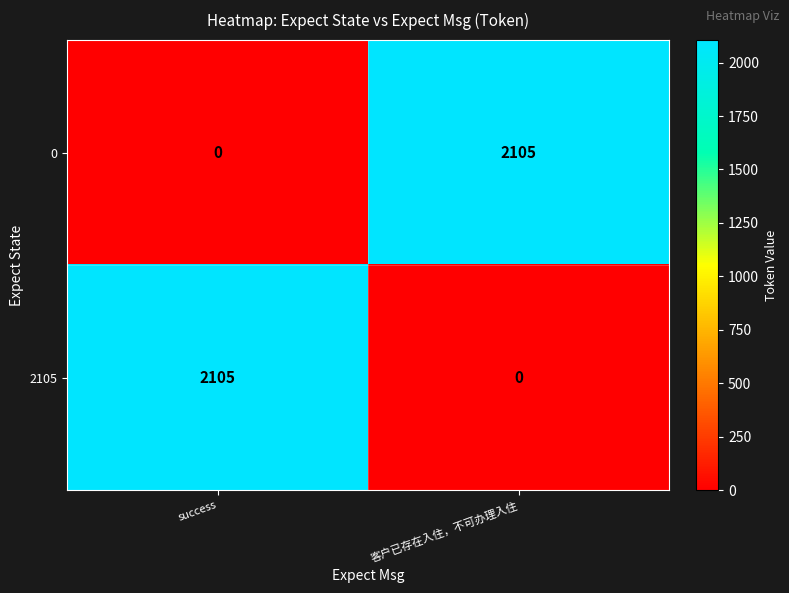

What is the spread (max minus min) of values at success?

2105